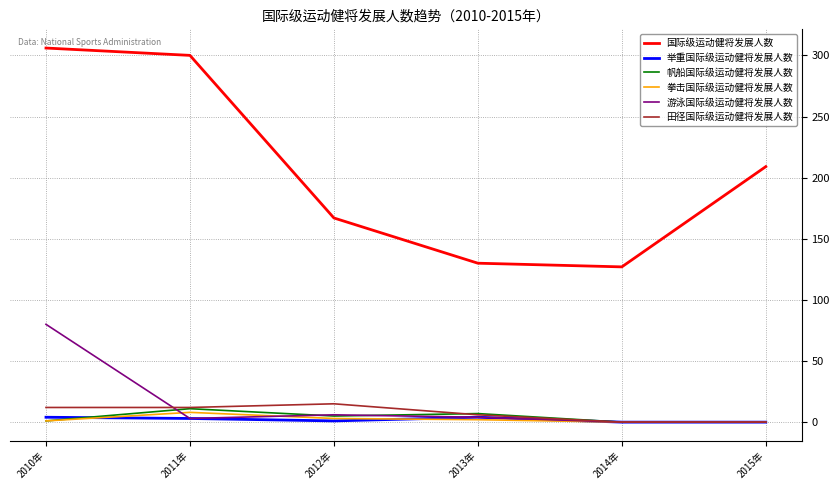

At how many categories does at least one series exceed 203?

3